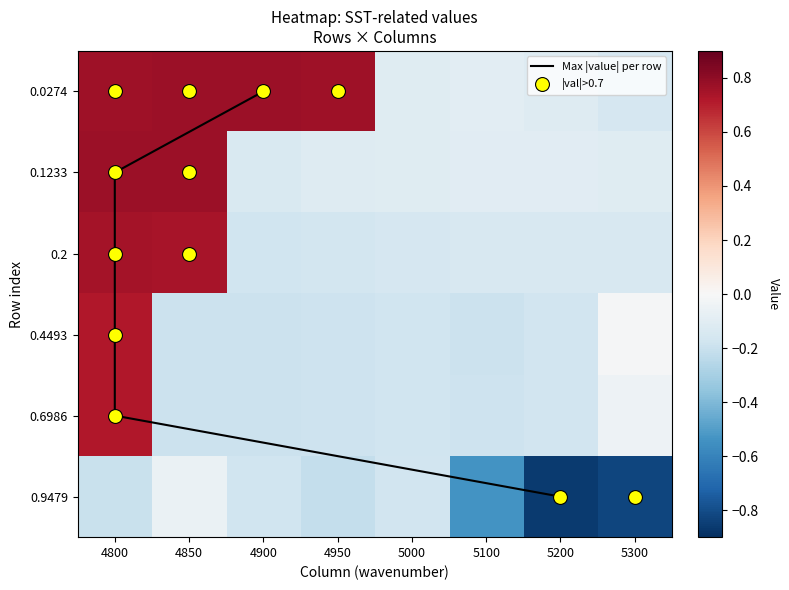

Which series has the largest range (max minus min)?

0.2